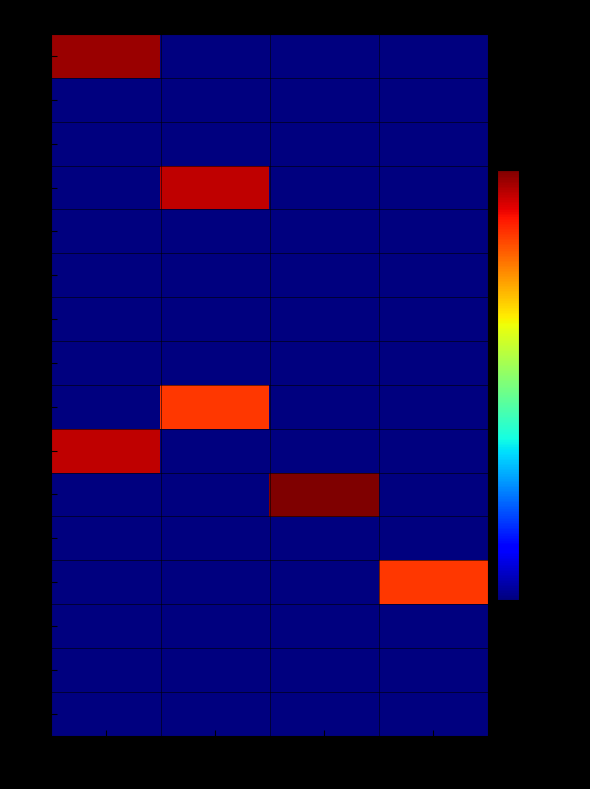

What is the smallest value displayed?

1